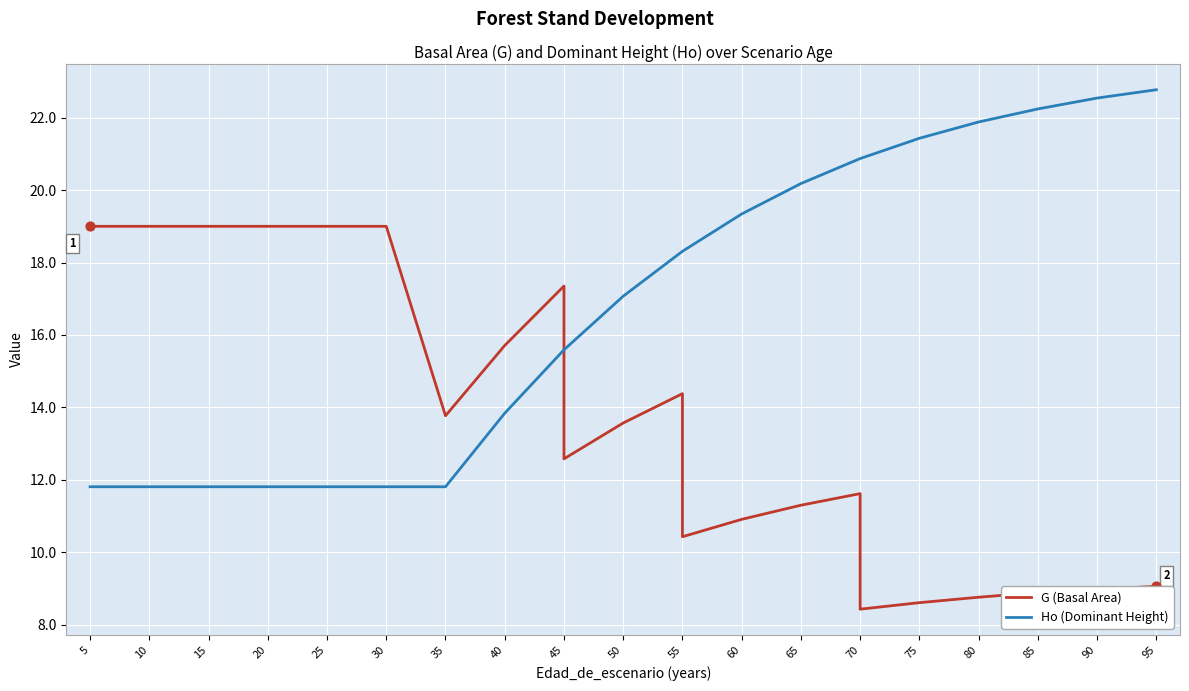

Which series has the widest spread of Y values?

Ho (Dominant Height)